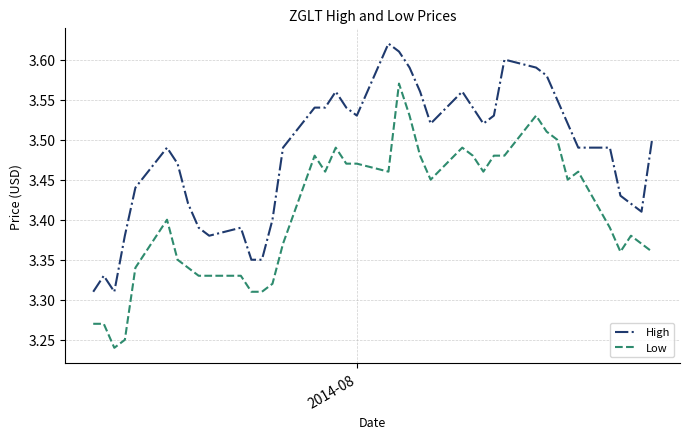

Which series has the largest total across all categories?

High